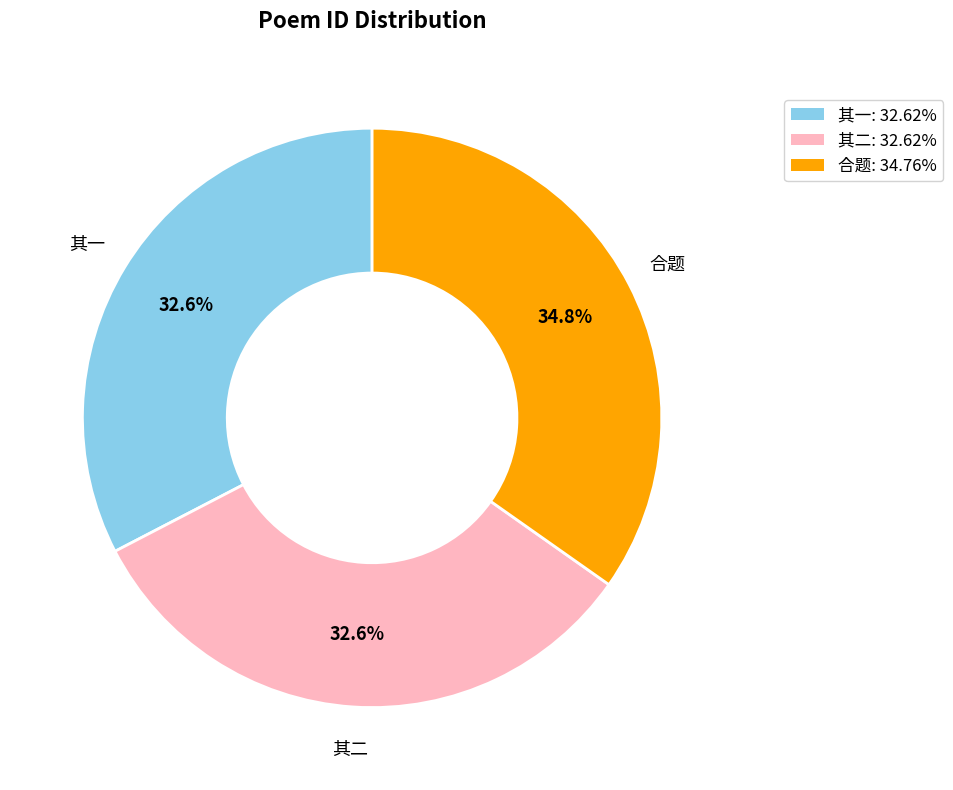

Is there a majority slice in this chart?

No